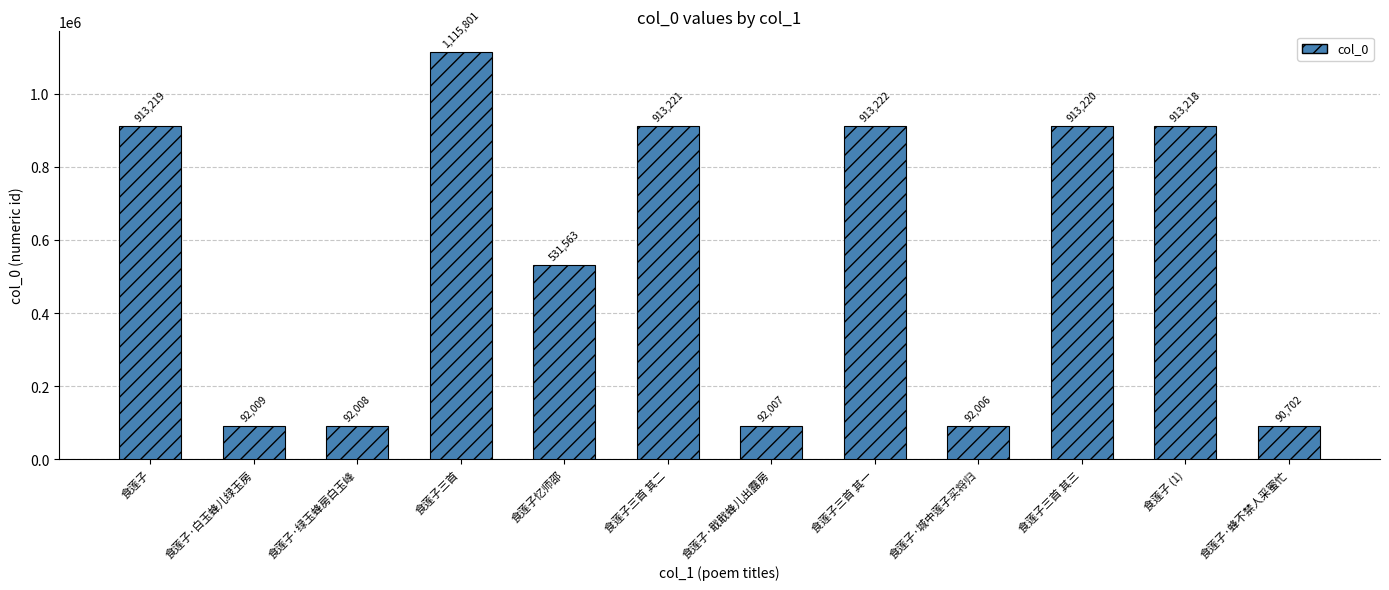

What is the value of the 12th bar from the left?

90702